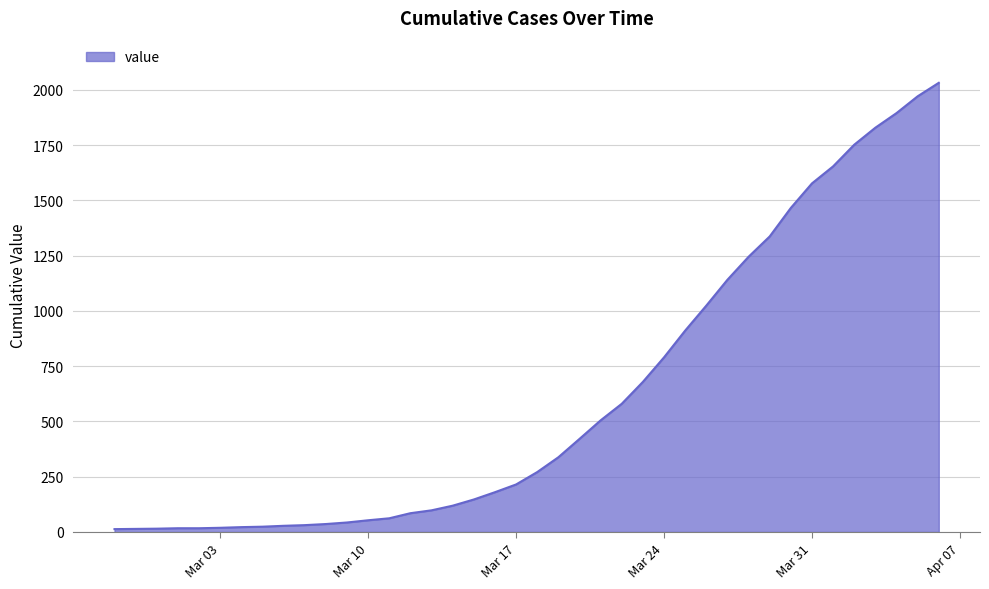

What is the difference between the maximum and minimum values?

2019